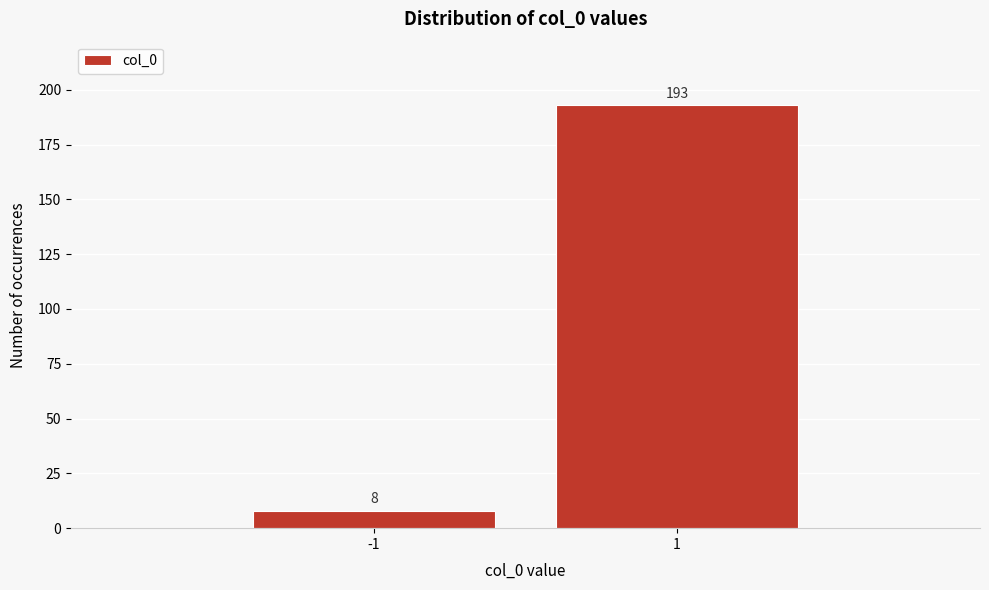

Reading right to left, what are all the values shown in this chart?

1=193	-1=8